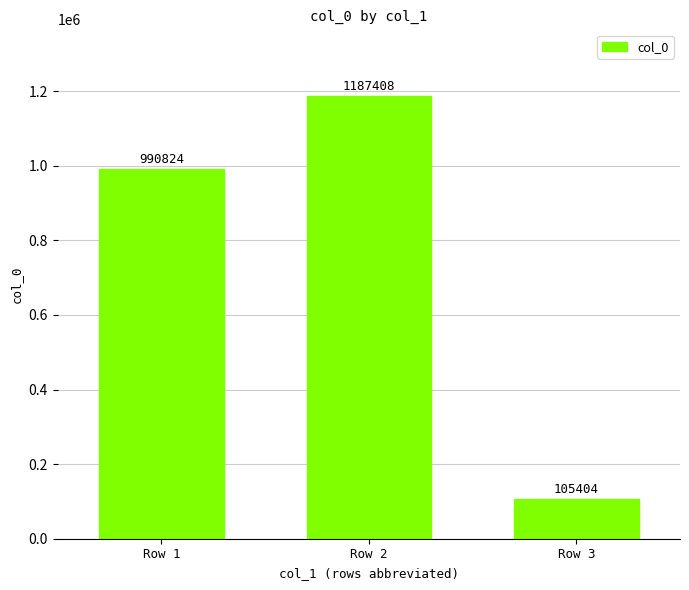

What is the value of the 3rd bar from the left?

105404